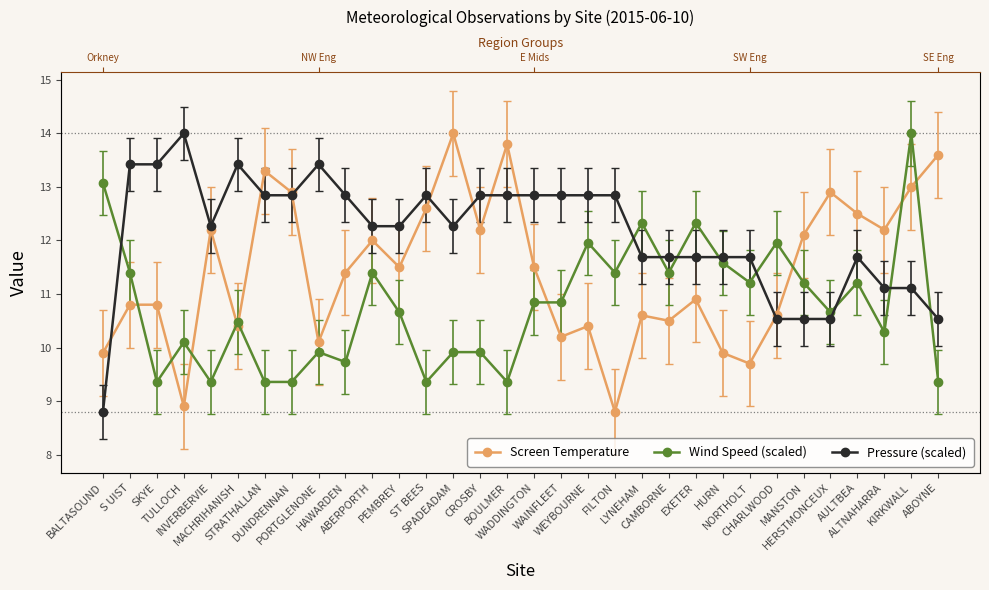

How many data points in Screen Temperature are above 11?

17